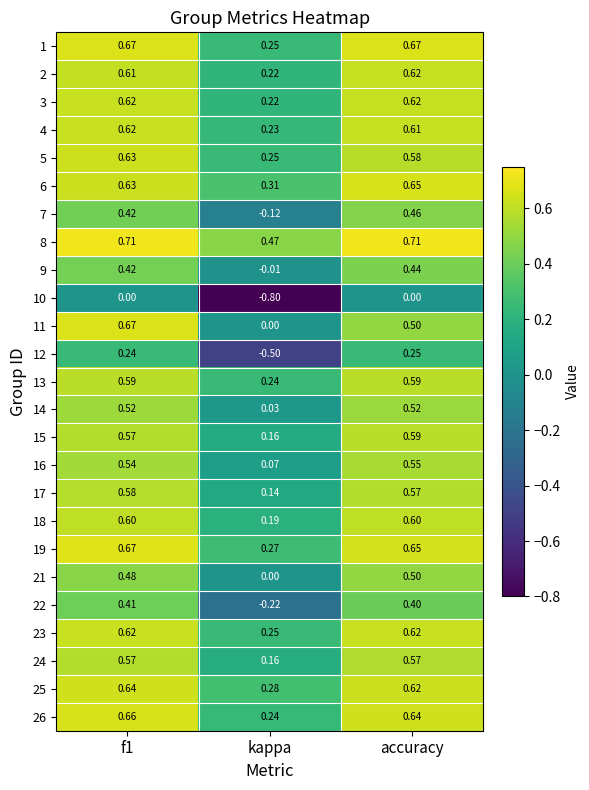

Where is 7 nearest to the value 0?

kappa